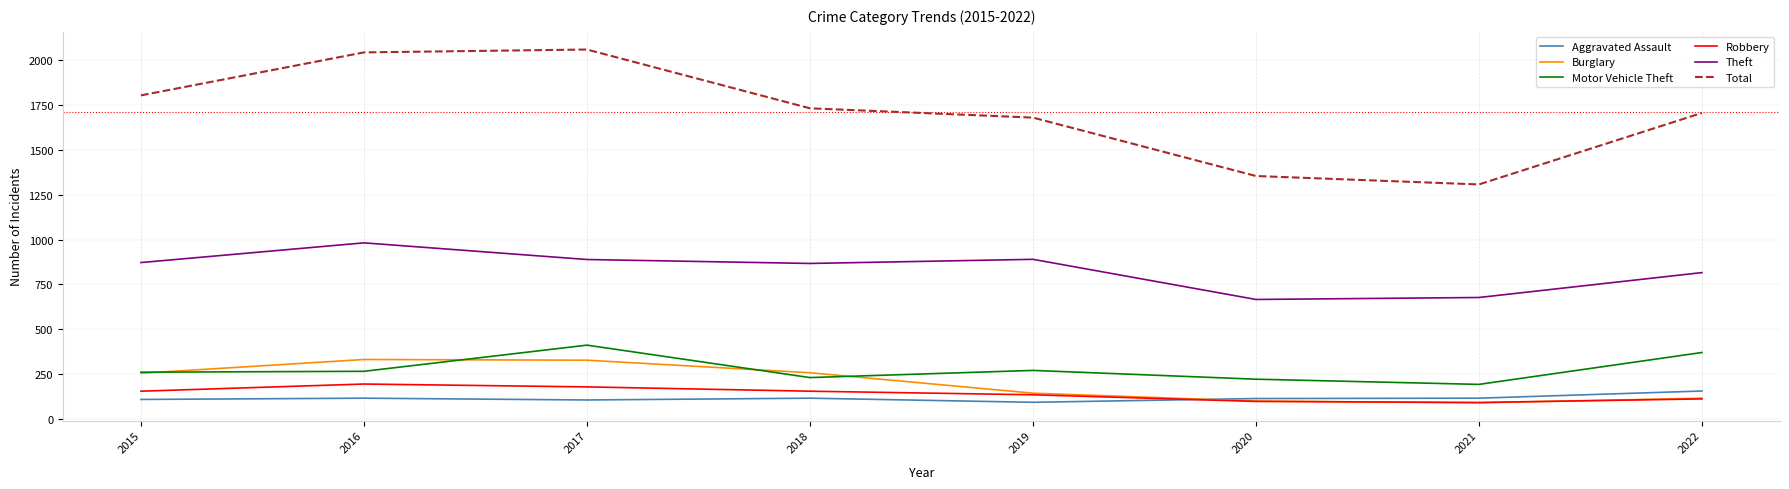

Which series has the largest range (max minus min)?

Total